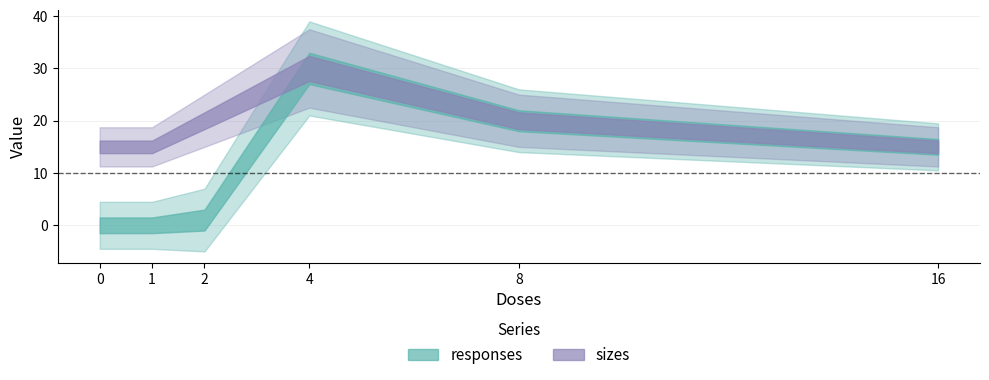

What is the maximum value for sizes?

30